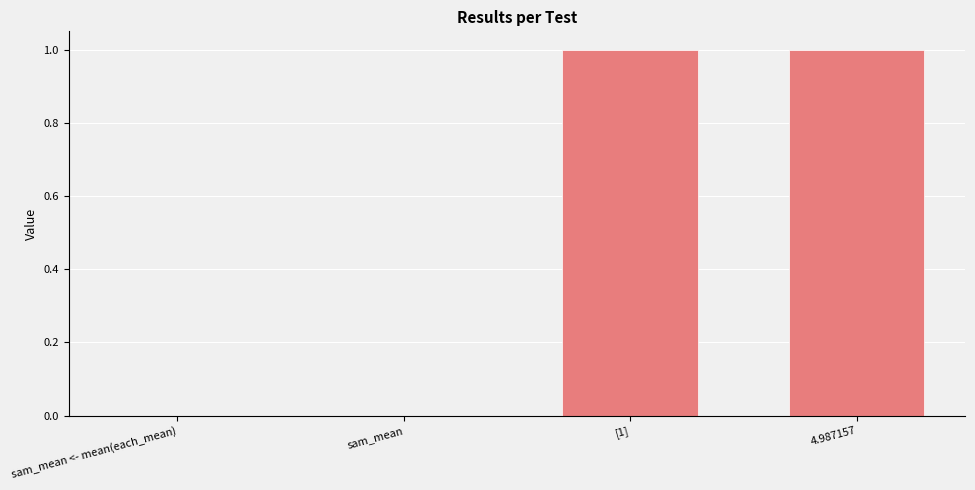

The chart shows a value of 1 at 4.987157. True or false?

True